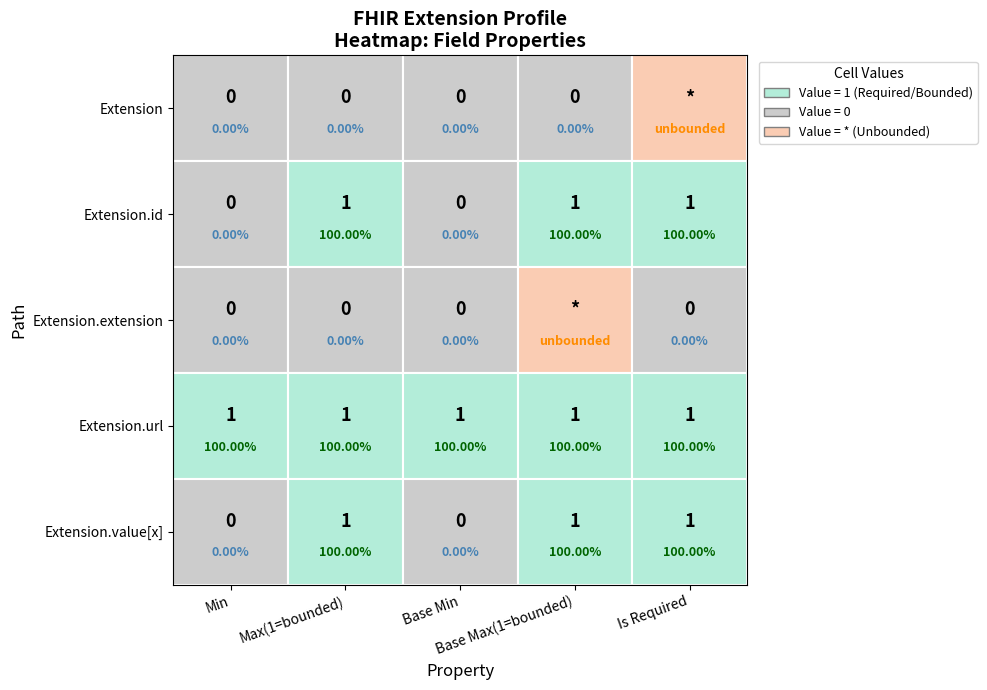

Is the value of Extension.url at 1 greater than the value of Extension at 4?

Yes